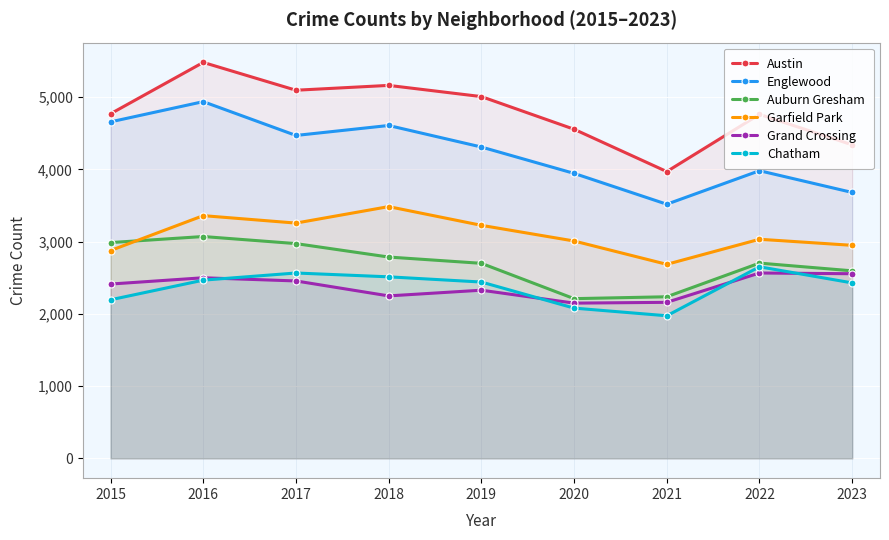

What is the maximum value for Englewood?

4938